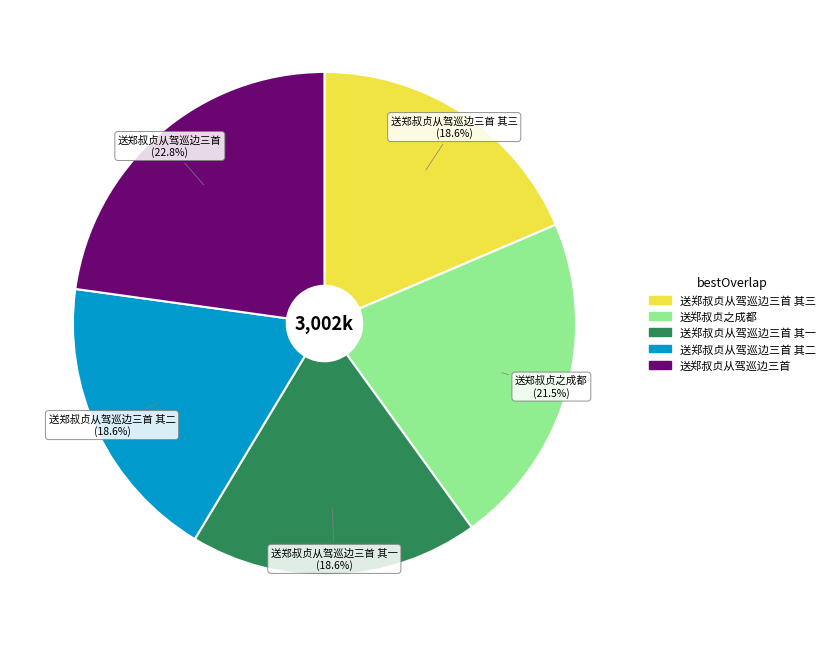

To the nearest percent, what is the difference between the largest and smallest slice percentages?

4%